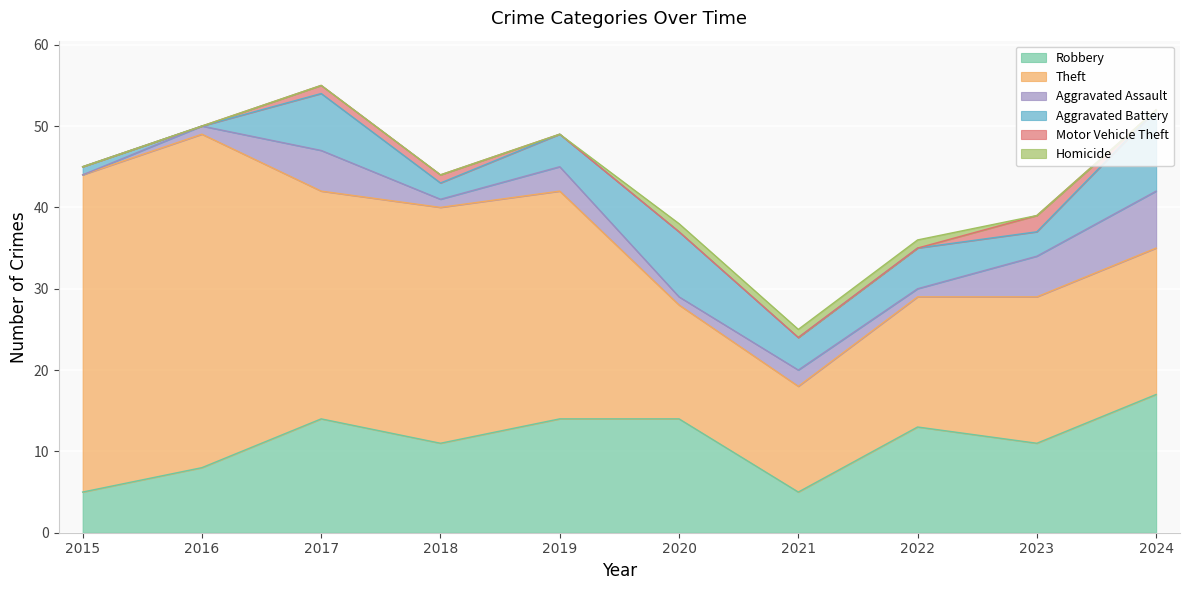

Which has a higher value, 2024 or 2016?

2024